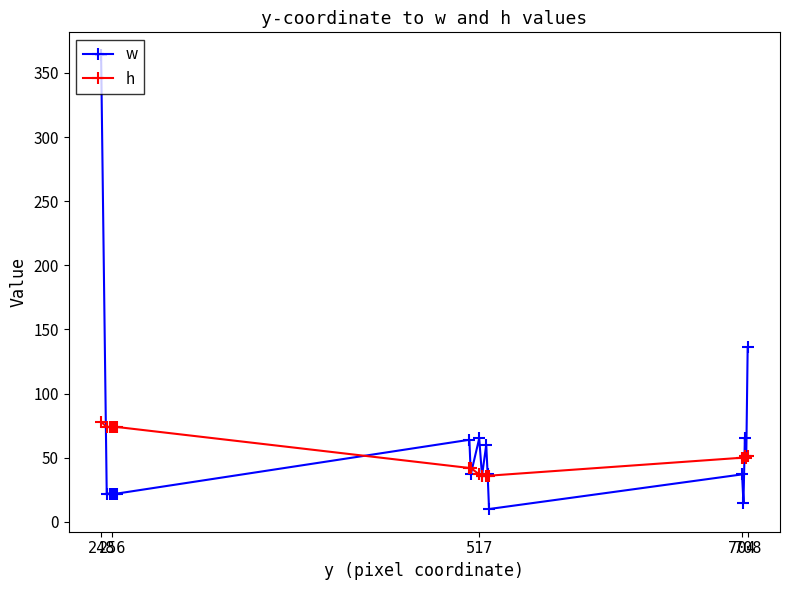

True or false: w has more than 1 interior local peaks.

True